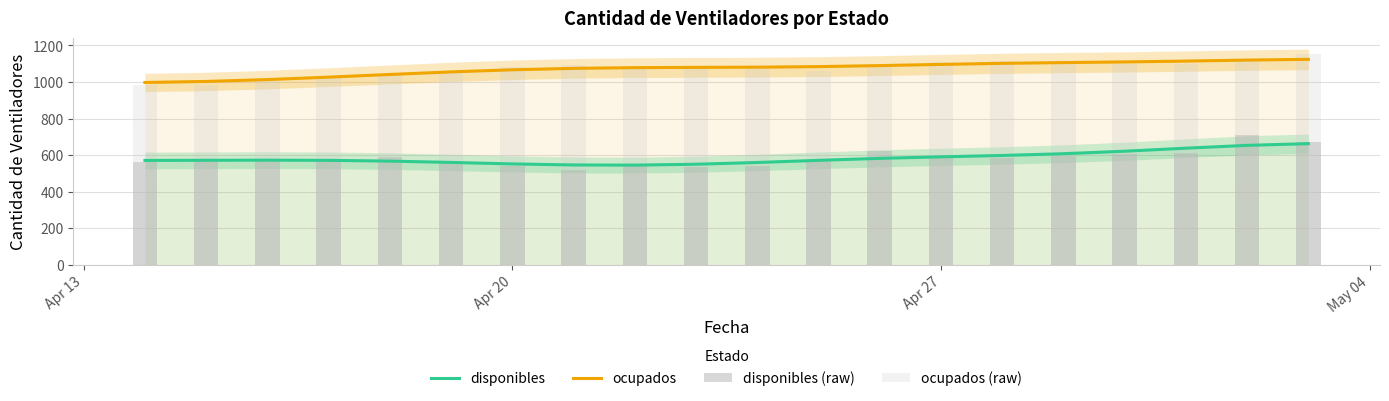

What is the highest value of the disponibles series?

662.7